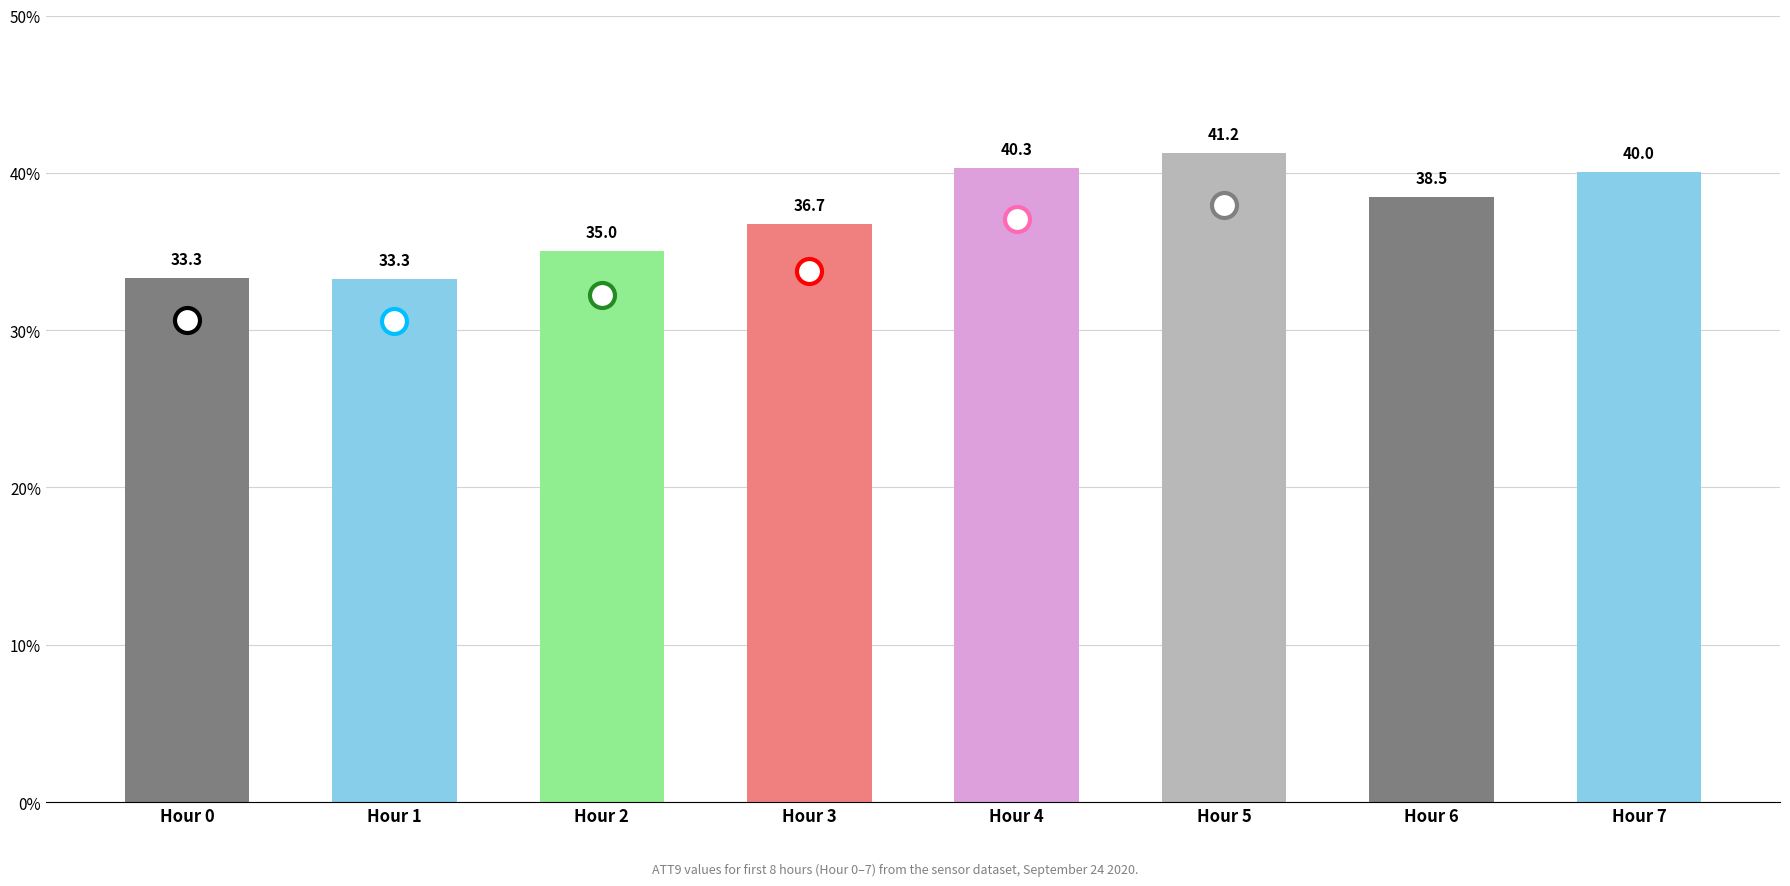

What is the value of the 7th bar from the left?

38.5